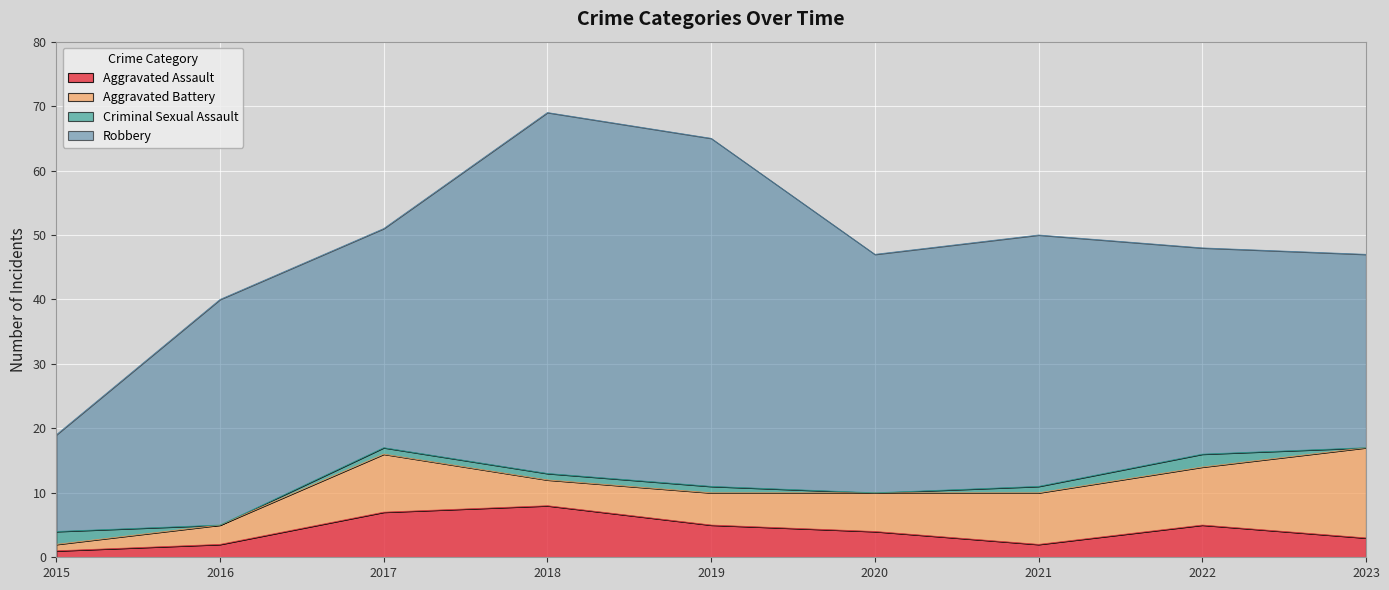

What is the minimum value for Robbery?

15